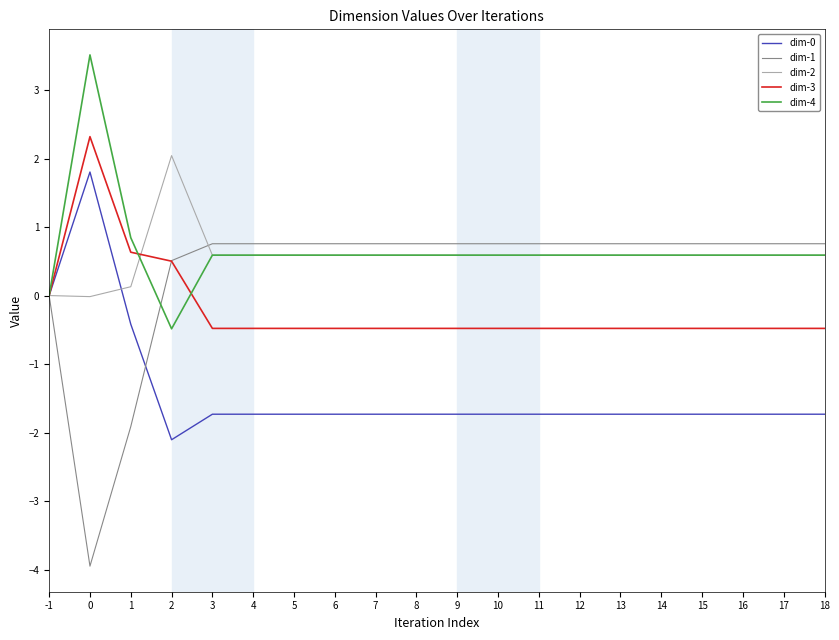

Which series has the widest spread of values?

dim-1